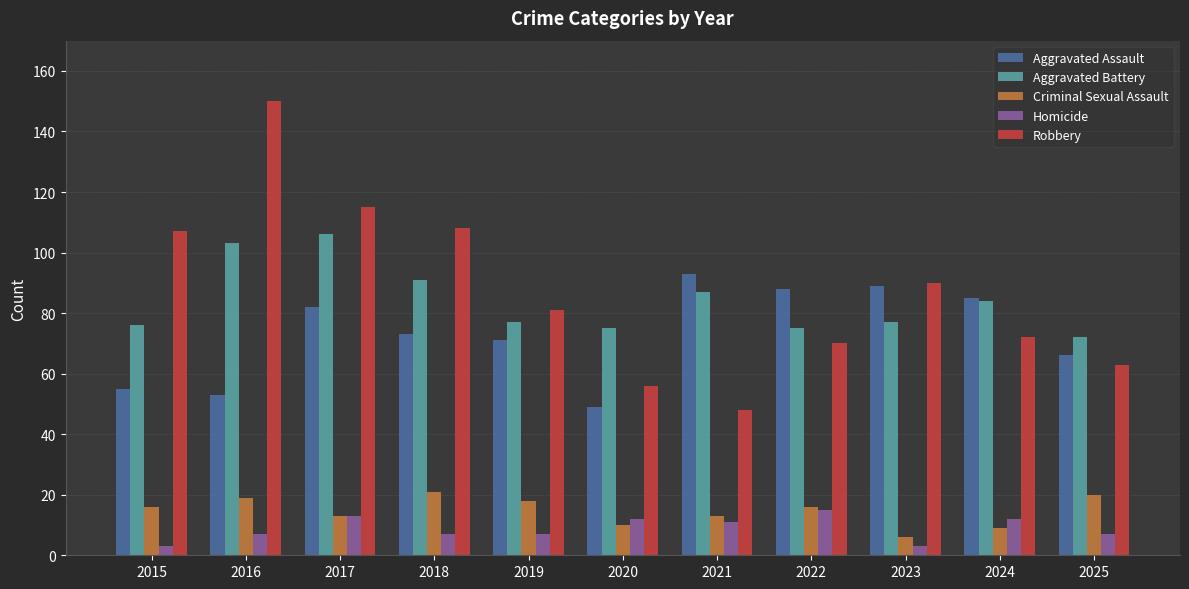

What is the spread (max minus min) of values at 2016?

143